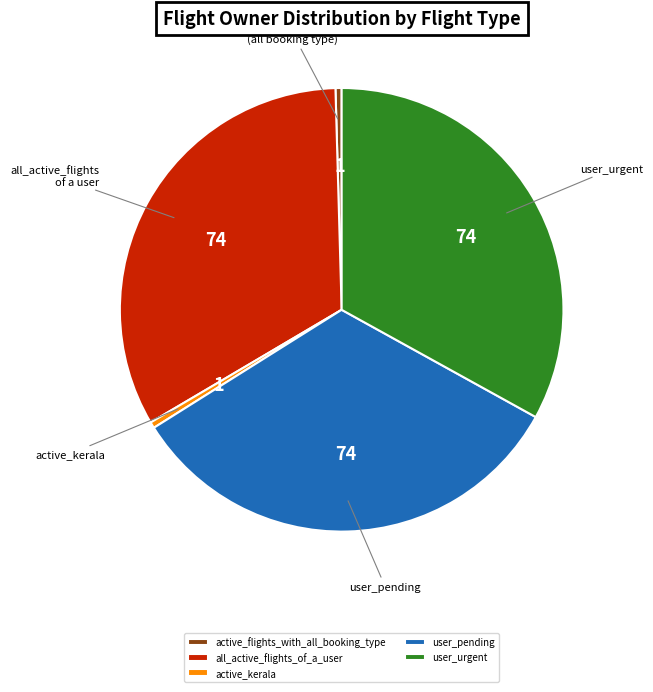

Does active_kerala represent more than half of the total?

No